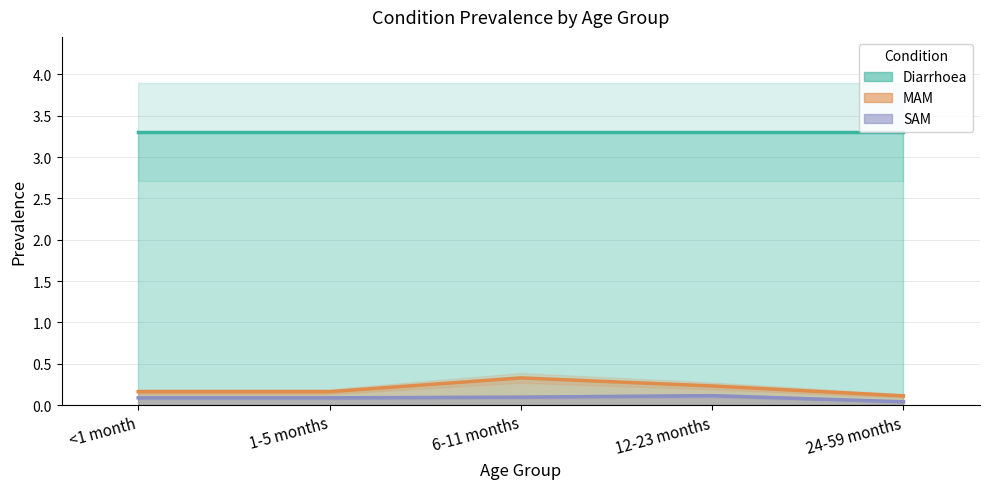

The value of SAM at <1 month is 0.1. True or false?

True